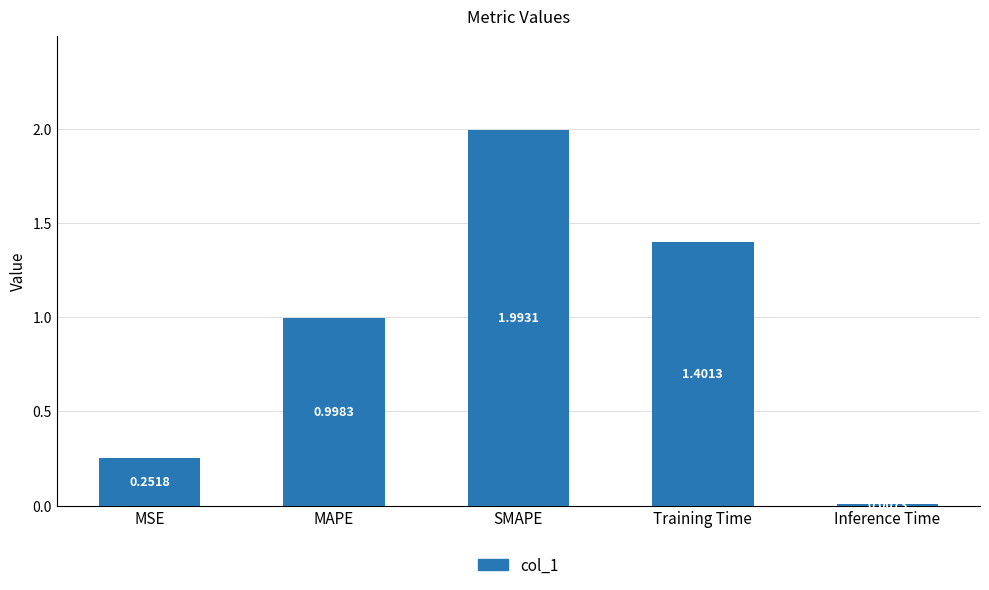

The chart shows a value of 0.4 at MSE. True or false?

False